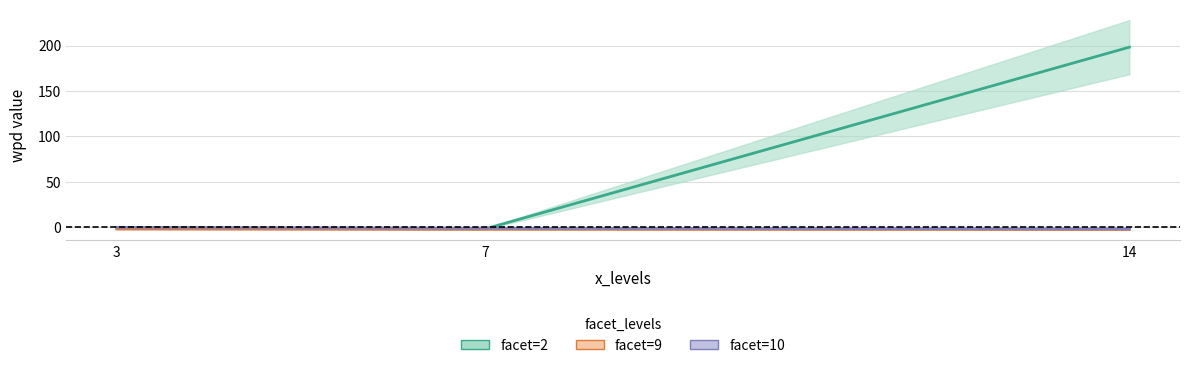

Does the chart display data point markers on the line(s)?

No